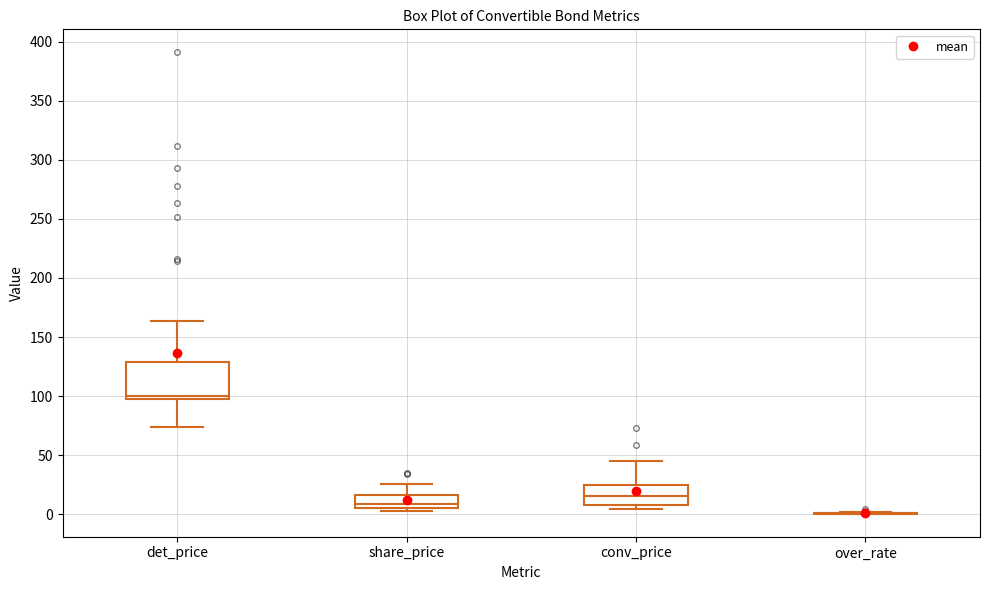

Which box is the tallest, from its lower edge to its upper edge?

det_price